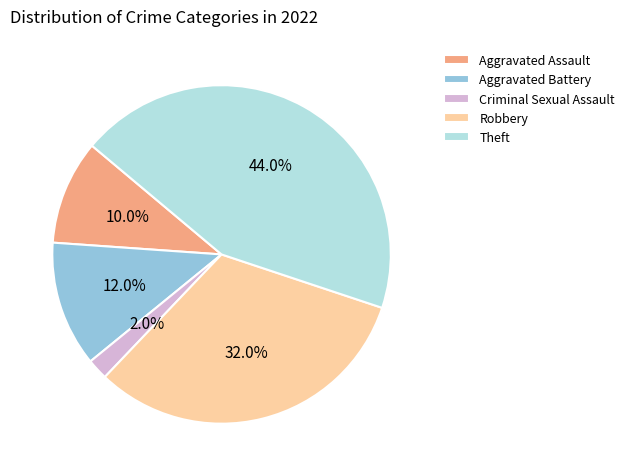

What percentage is the Aggravated Assault slice, to the nearest percent?

10%